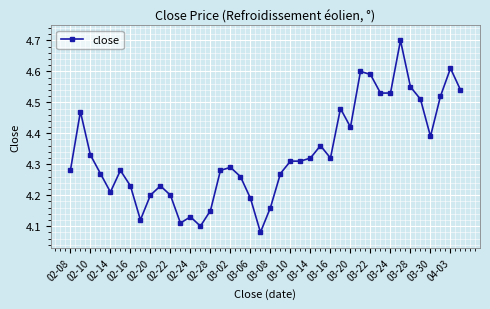

True or false: the data has more than 2 interior local peaks.

True